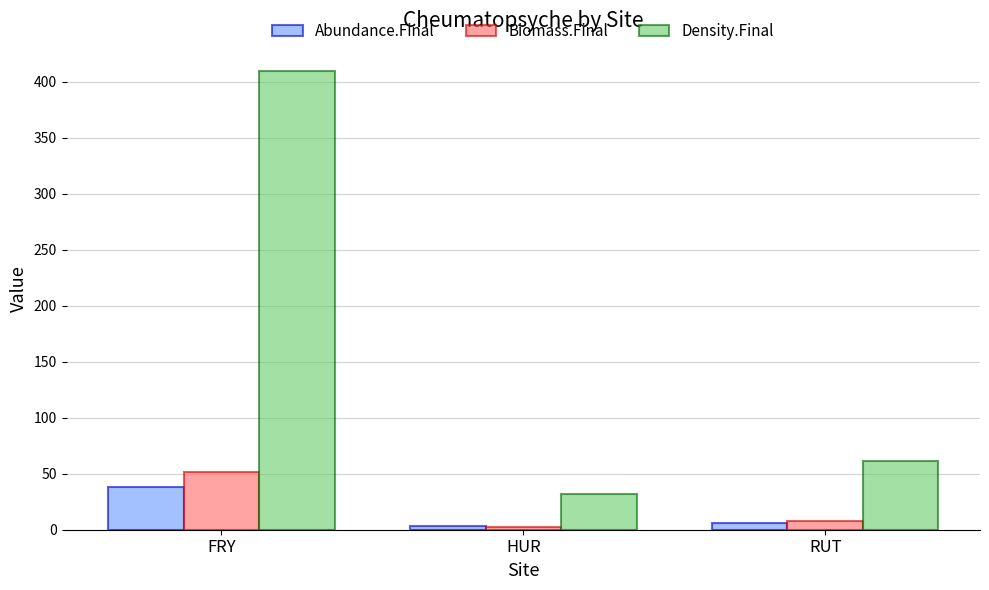

How many bars are there in total?

9